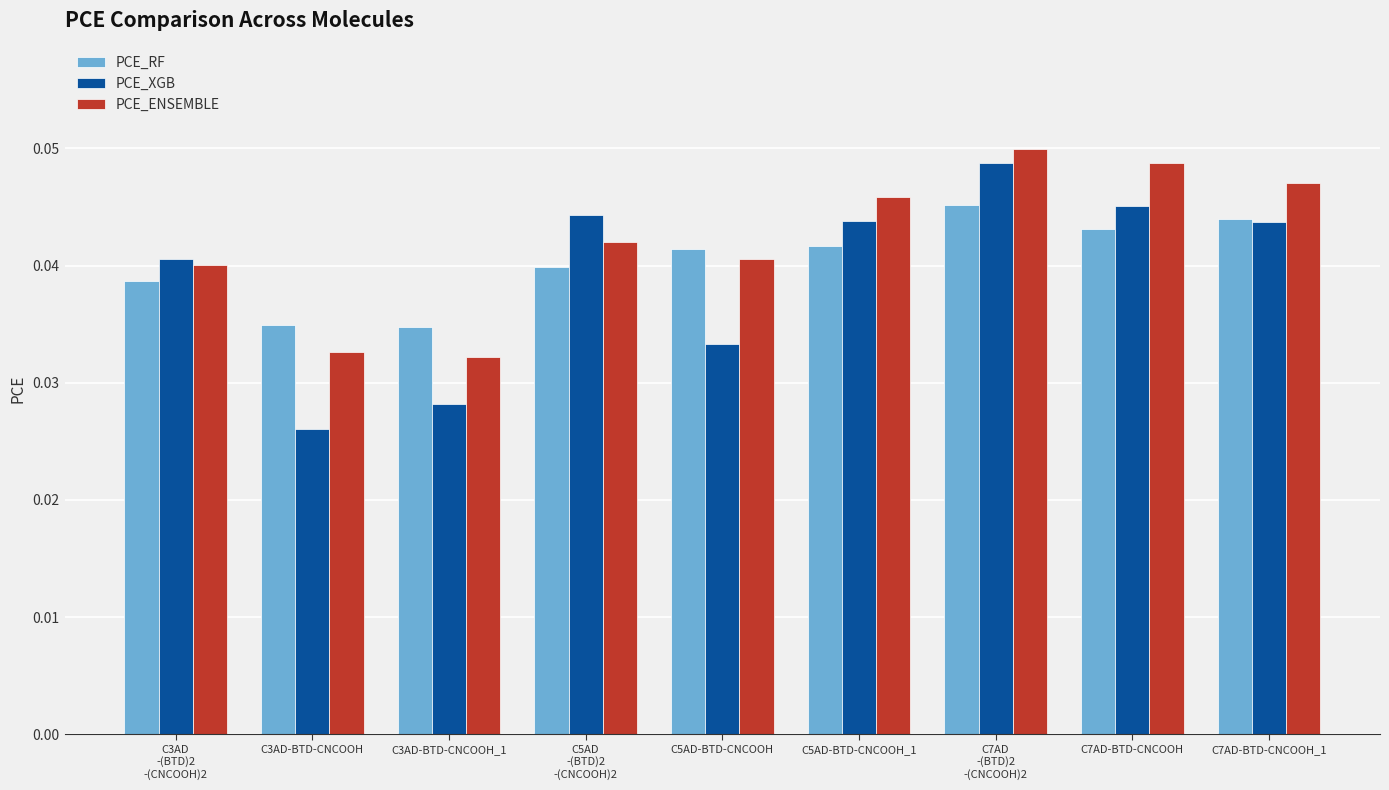

What is the sum of all PCE_XGB values?

0.4